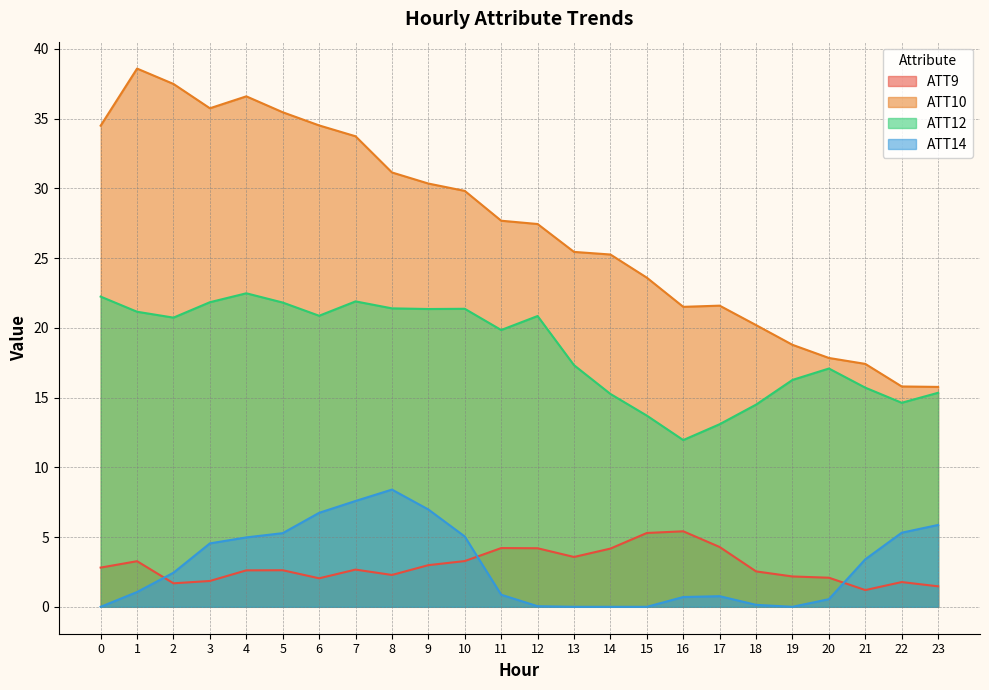

What is the average value of the ATT14 series?

2.9